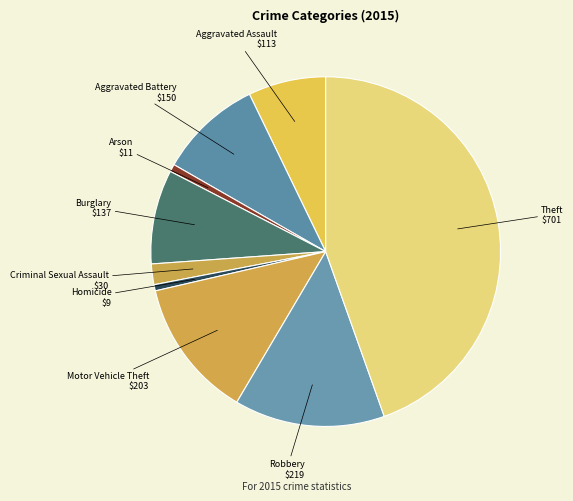

True or false: Theft accounts for 34% of the total.

False